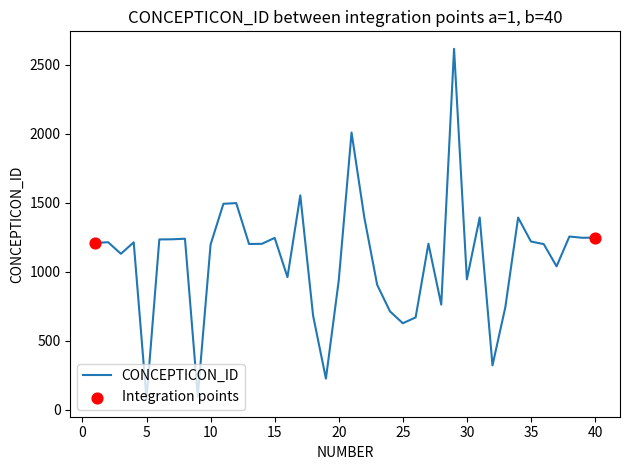

What is the greatest value displayed?

2615